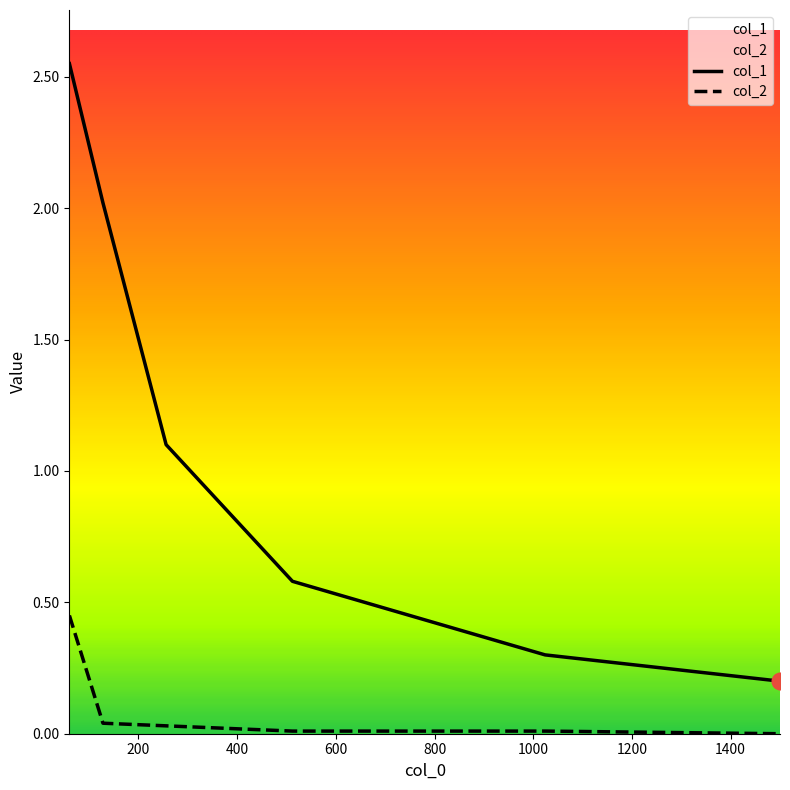

At which label is col_1 closest to 1?

256